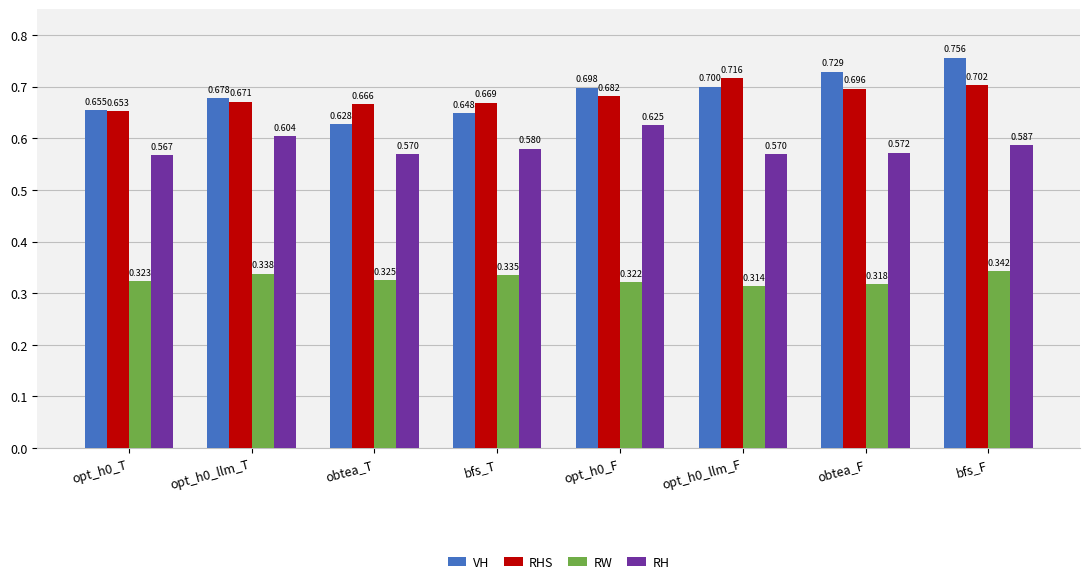

Rank the series at bfs_T from highest to lowest value.

RHS, VH, RH, RW